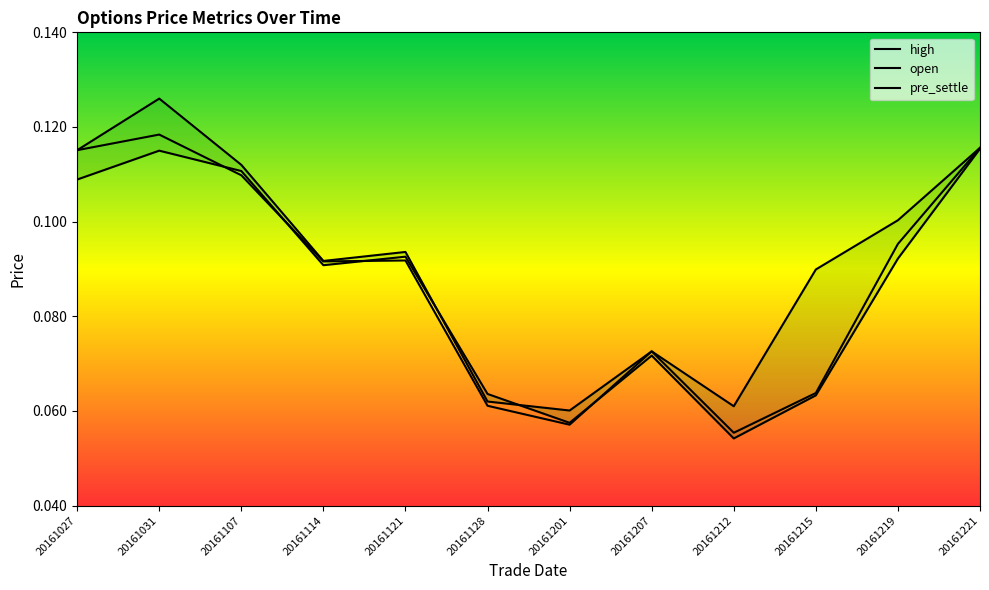

What value does the high series have at 20161031?

0.1